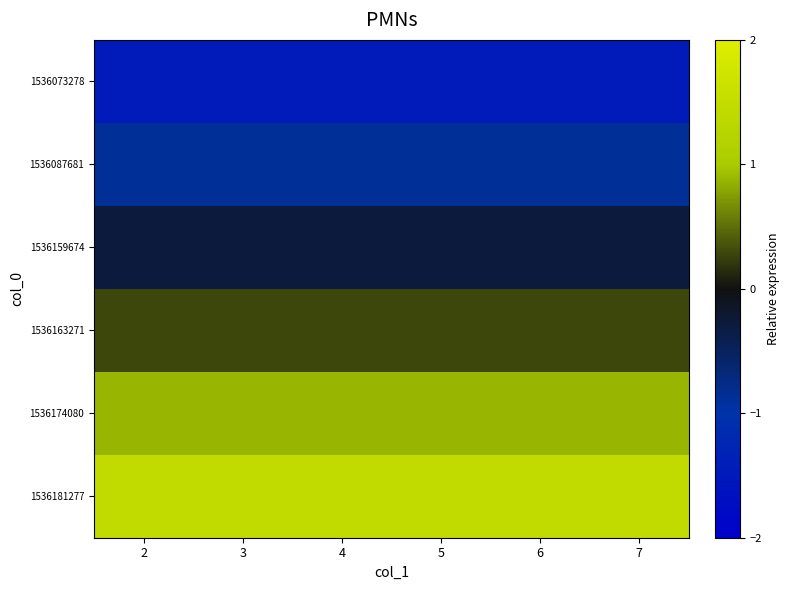

Reading left to right, list all the values displayed in this chart.

1536073278: 2=-1.5	3=-1.5	4=-1.5	5=-1.5	6=-1.5	7=-1.5
1536087681: 2=-0.9	3=-0.9	4=-0.9	5=-0.9	6=-0.9	7=-0.9
1536159674: 2=-0.3	3=-0.3	4=-0.3	5=-0.3	6=-0.3	7=-0.3
1536163271: 2=0.3	3=0.3	4=0.3	5=0.3	6=0.3	7=0.3
1536174080: 2=0.9	3=0.9	4=0.9	5=0.9	6=0.9	7=0.9
1536181277: 2=1.5	3=1.5	4=1.5	5=1.5	6=1.5	7=1.5